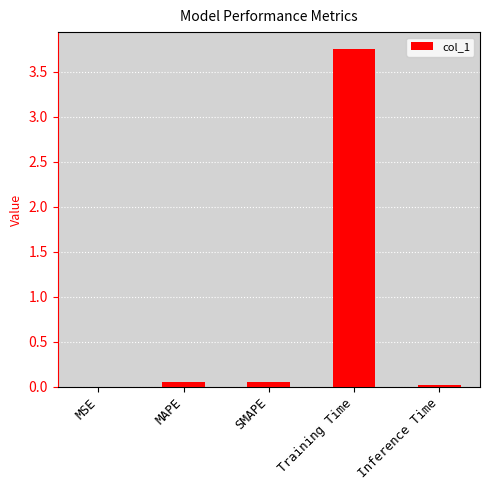

True or false: the data shows 0.0 at MSE.

True